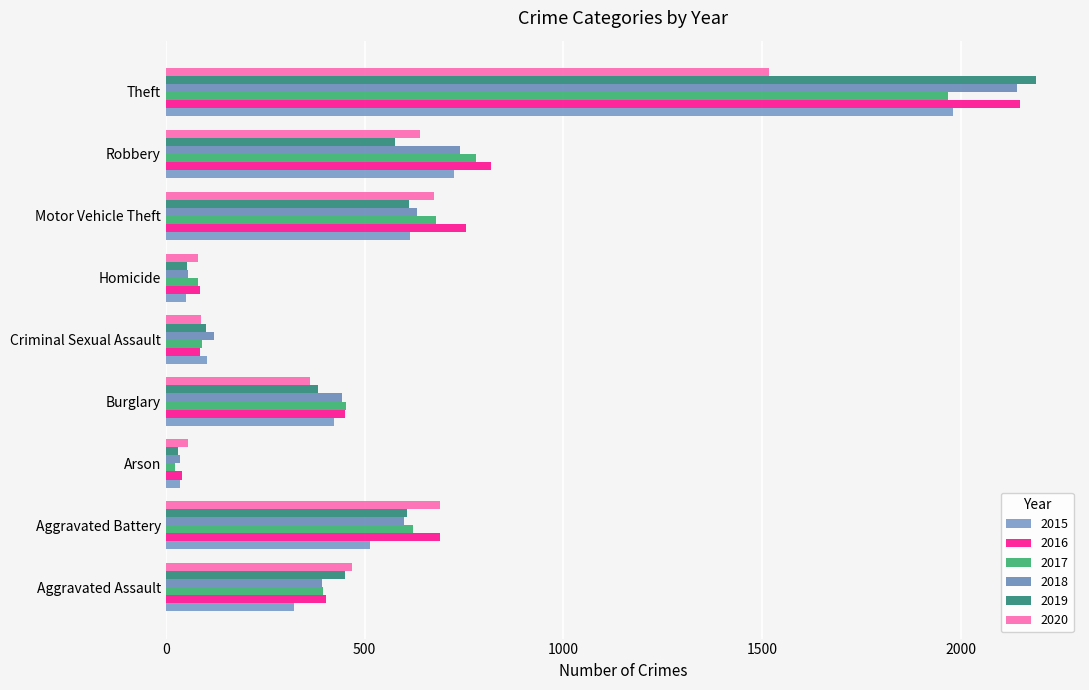

What is the difference between the maximum and second lowest values in the 2019 series?

2137